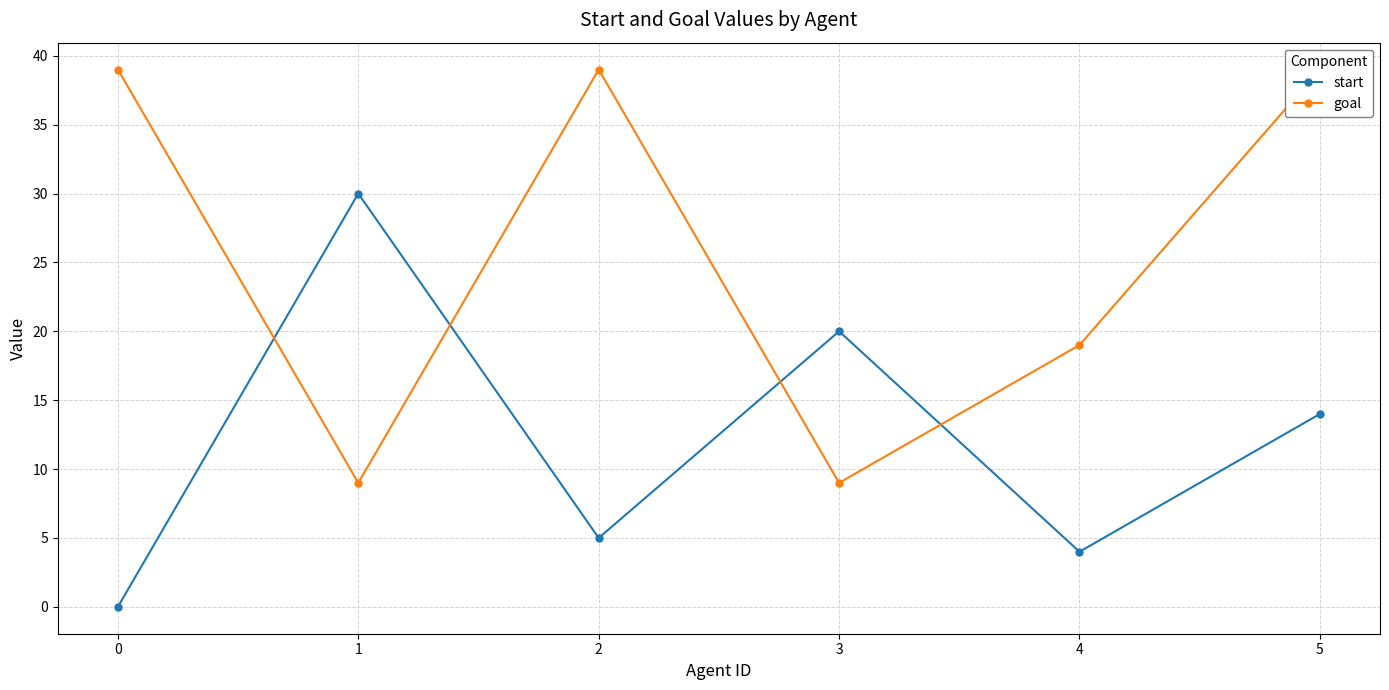

Reading left to right, what are all the values shown in this chart?

start: 0=0	1=30	2=5	3=20	4=4	5=14
goal: 0=39	1=9	2=39	3=9	4=19	5=39